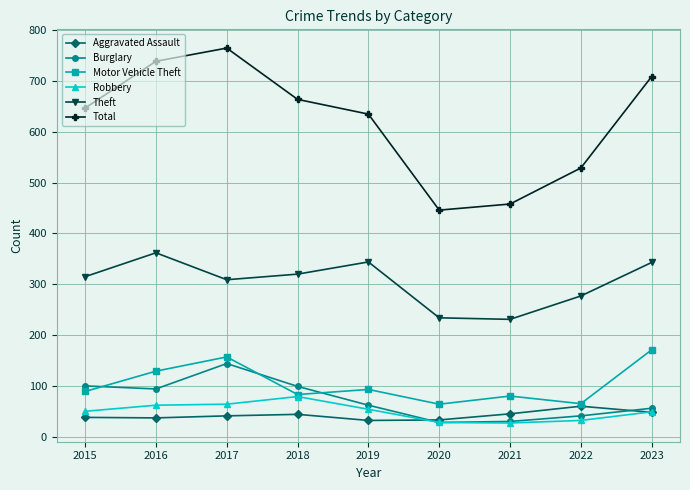

What is the average value of the Total series?

621